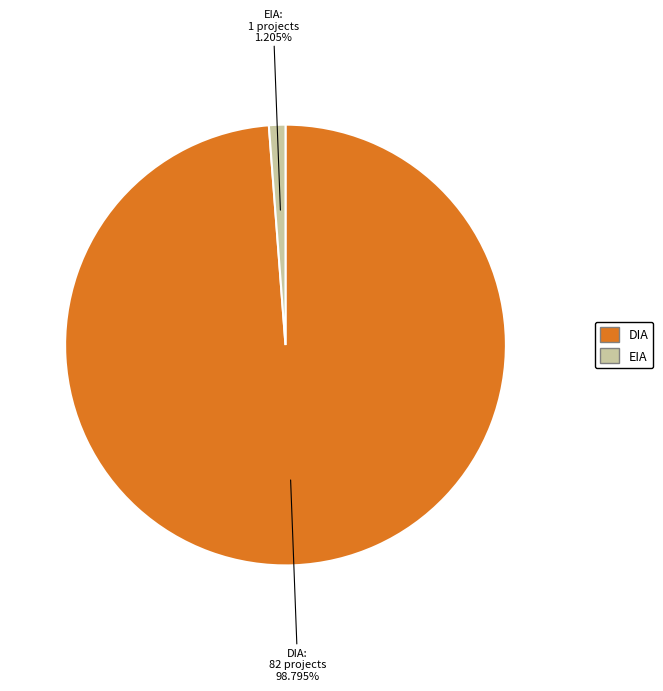

To the nearest percent, what is the difference between the largest and smallest slice percentages?

98%